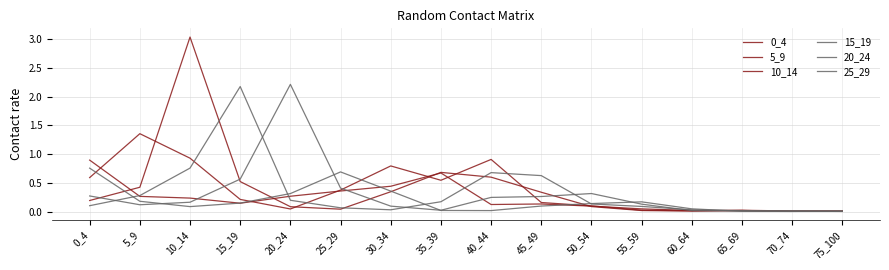

What is the highest value of the 15_19 series?

2.2